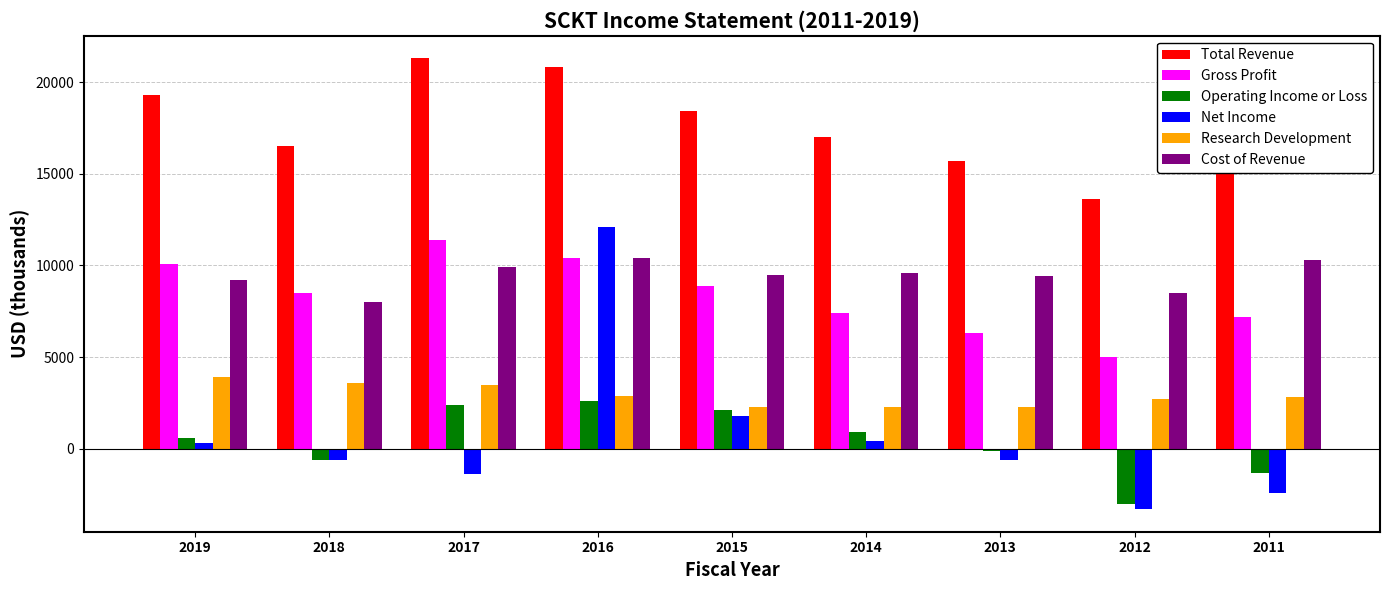

What is the difference between the maximum and second lowest values in the Operating Income or Loss series?

3900